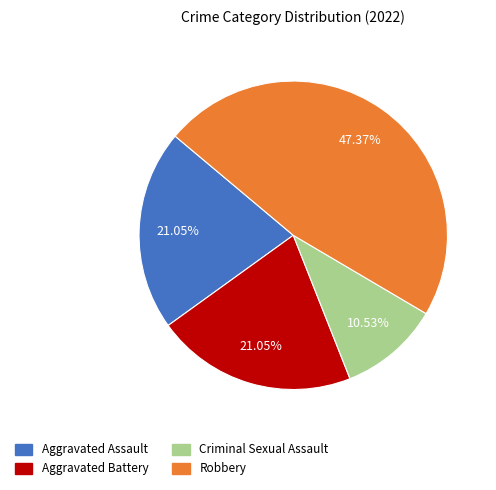

True or false: Criminal Sexual Assault accounts for 1% of the total.

False